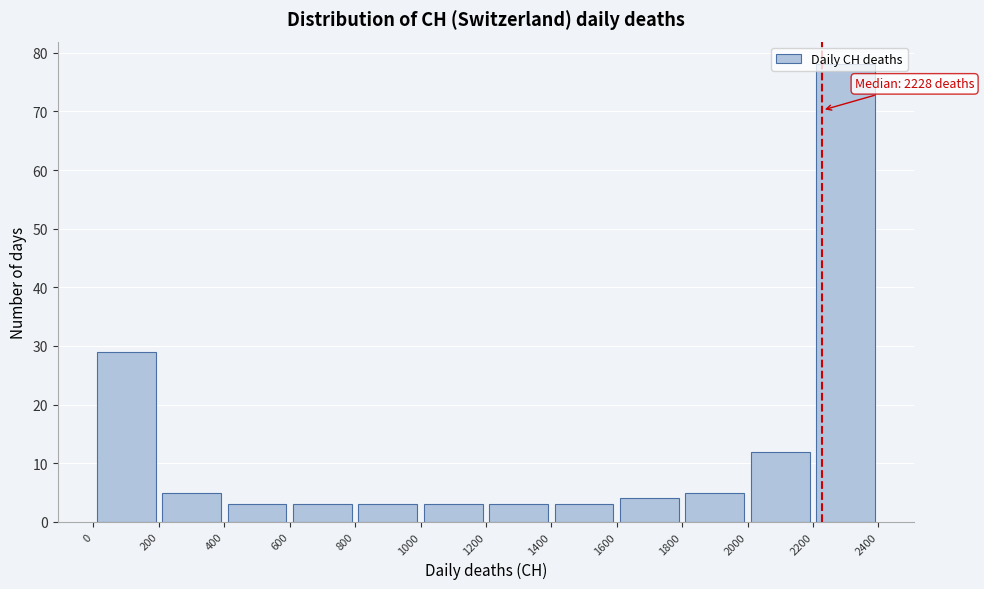

Over which range of the x-axis is the bar tallest?

2200 to 2400